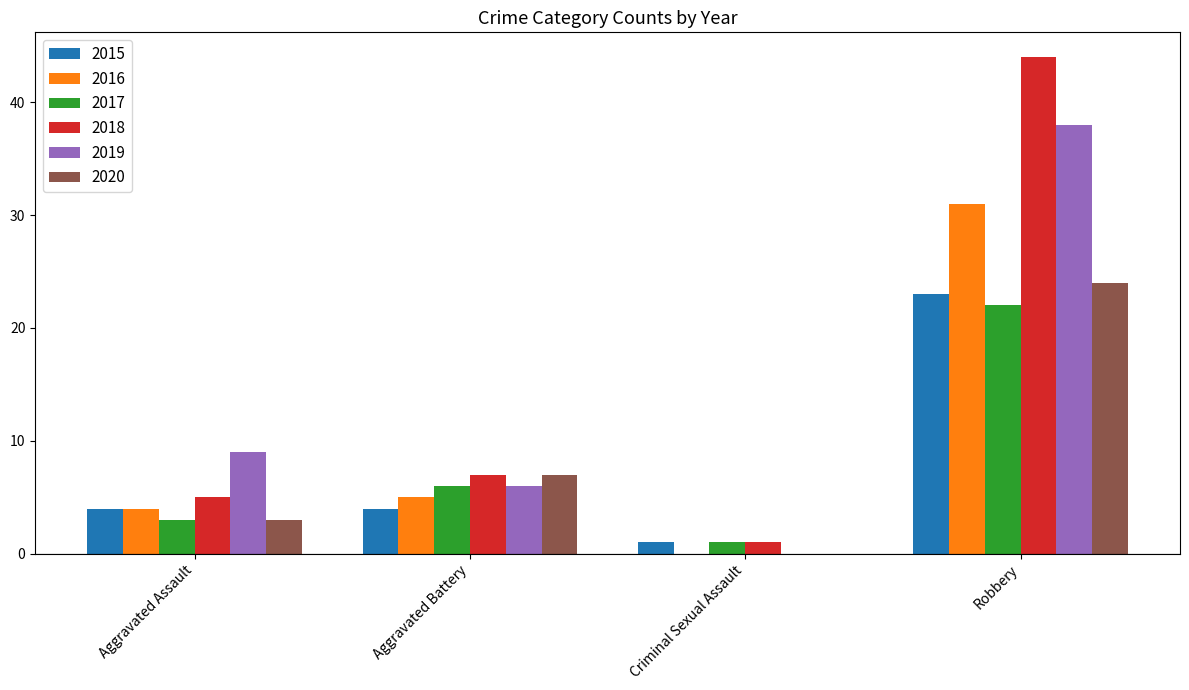

What is the sum of all 2016 values?

40